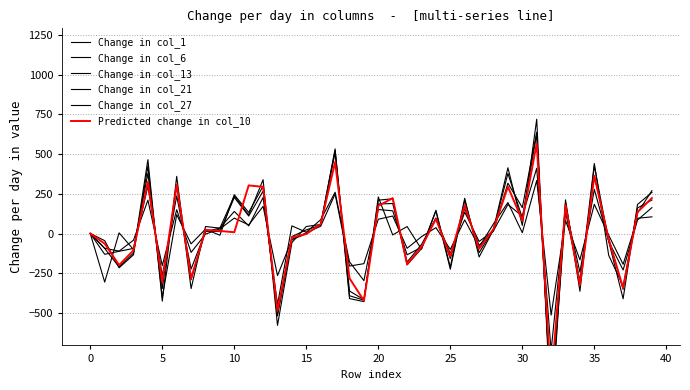

What is the label of the 14th point from the right?

26